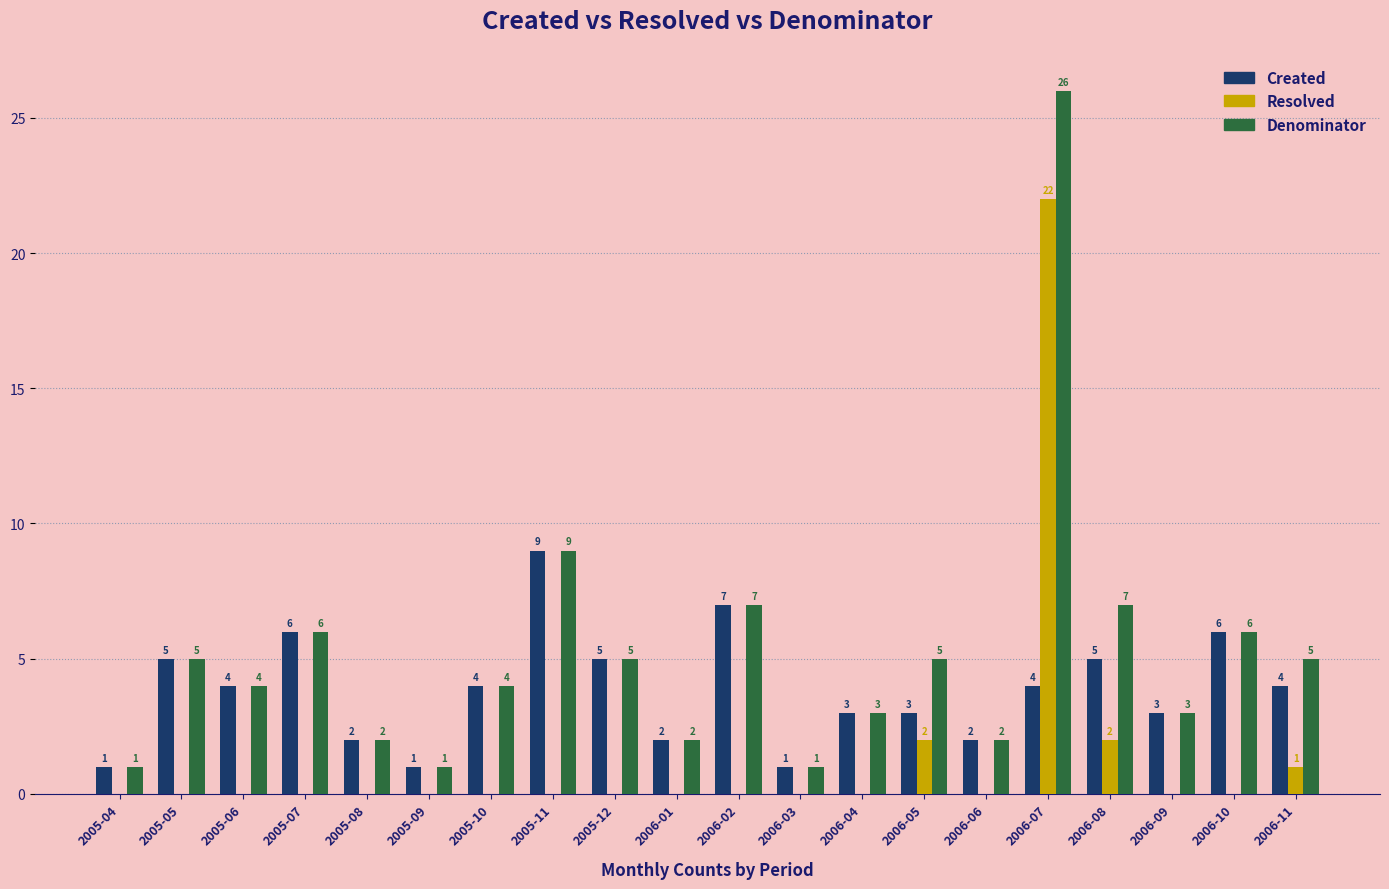

Is it true that Created equals 7 at 2006-02?

True